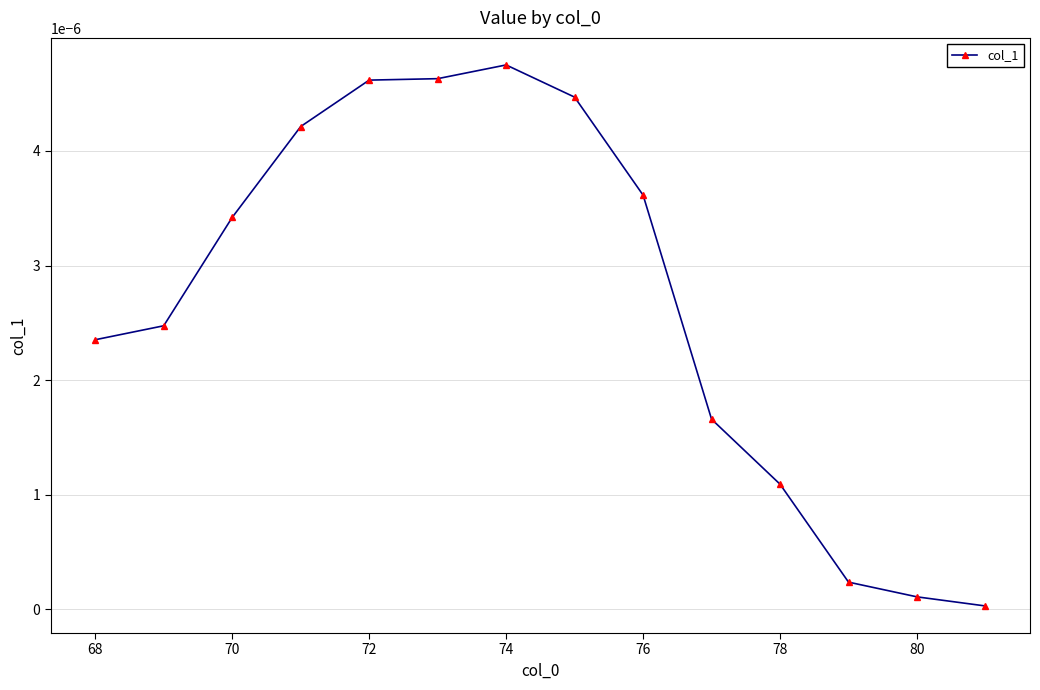

How many categories are shown in the chart?

14